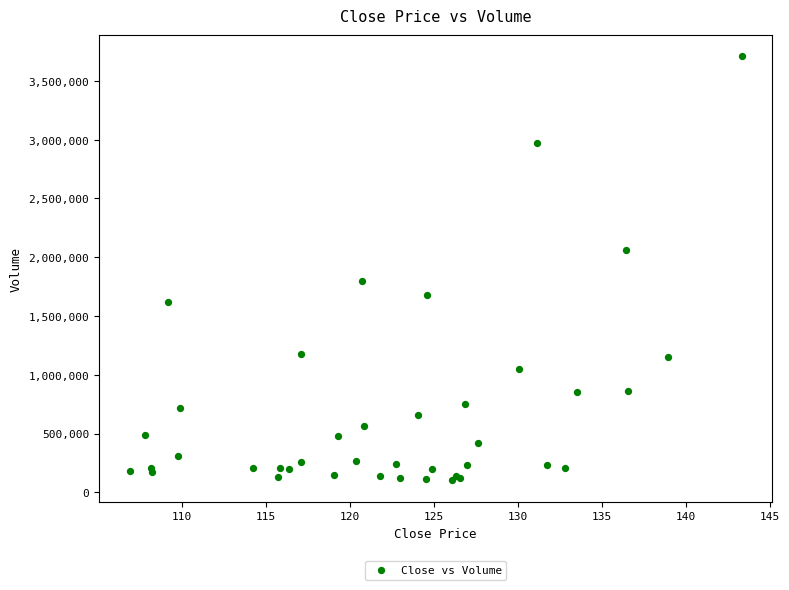

What Y value in the scatter plot is closest to 1905702?

1796218